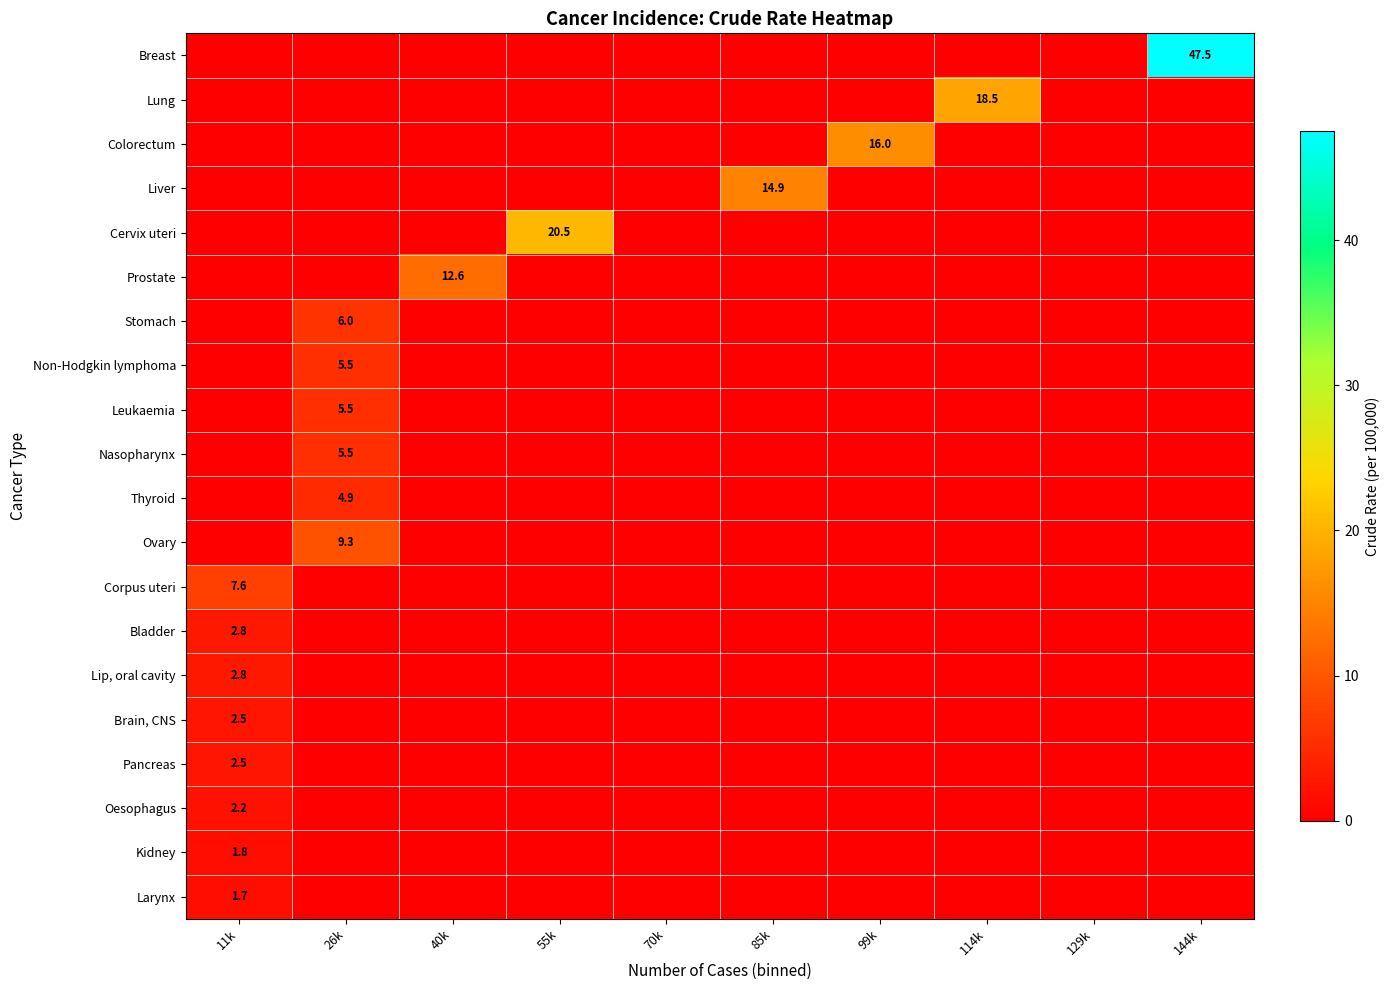

How many Ovary values are between 0 and 1?

9